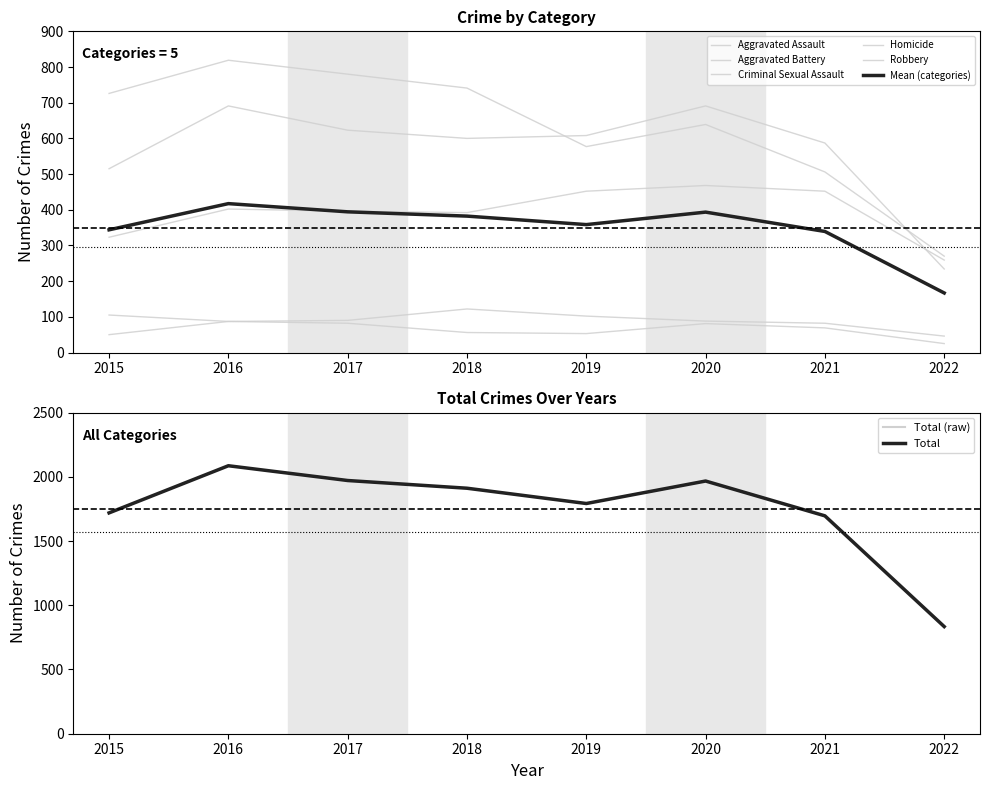

How many categories are shown in the chart?

8